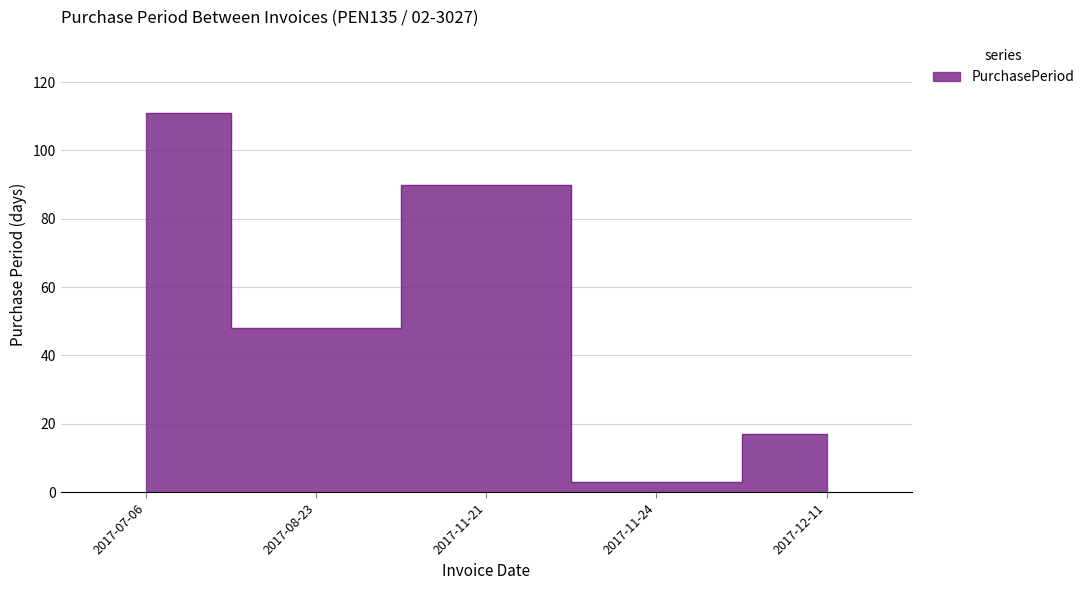

Reading left to right, extract all data points from this chart.

111	48	90	3	17